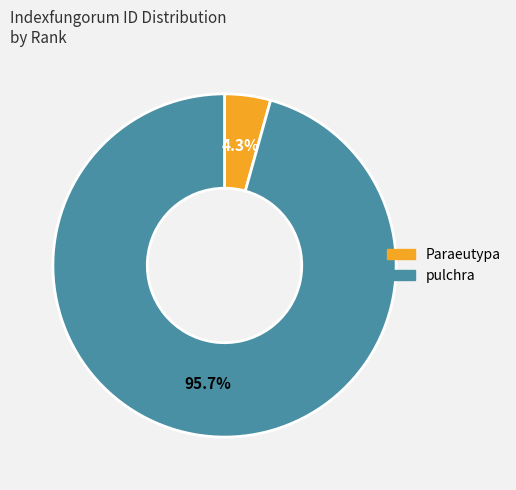

Count the number of slices in the pie.

2